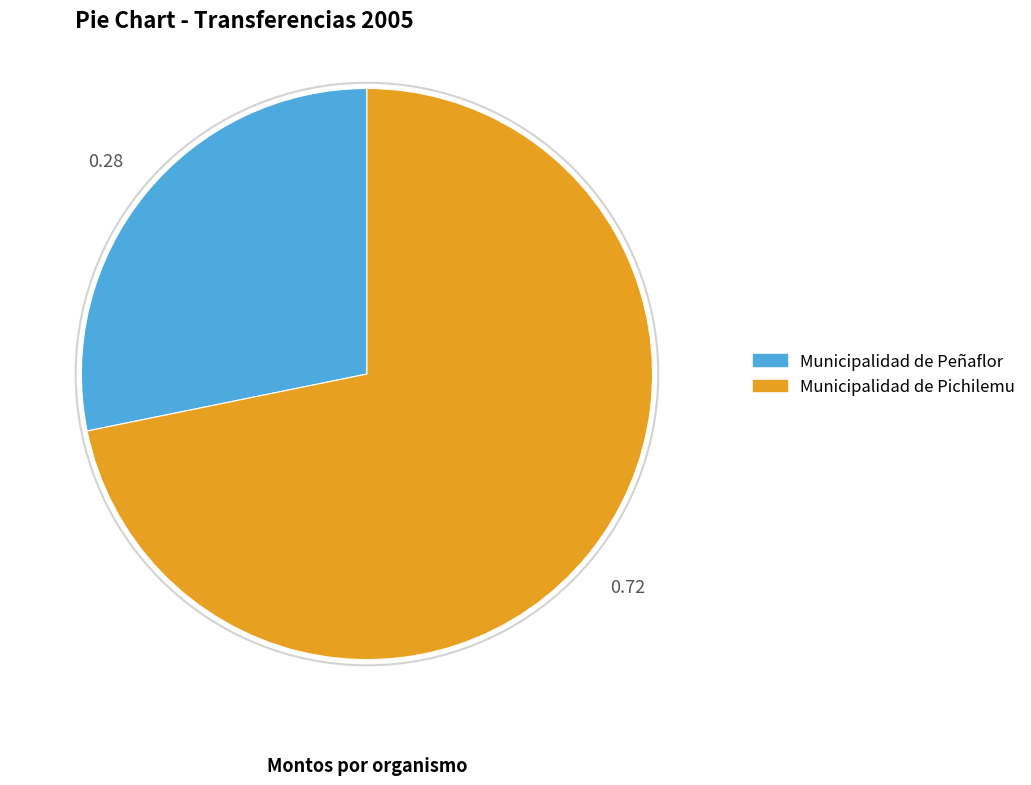

Which slice is the smallest?

Municipalidad de Peñaflor